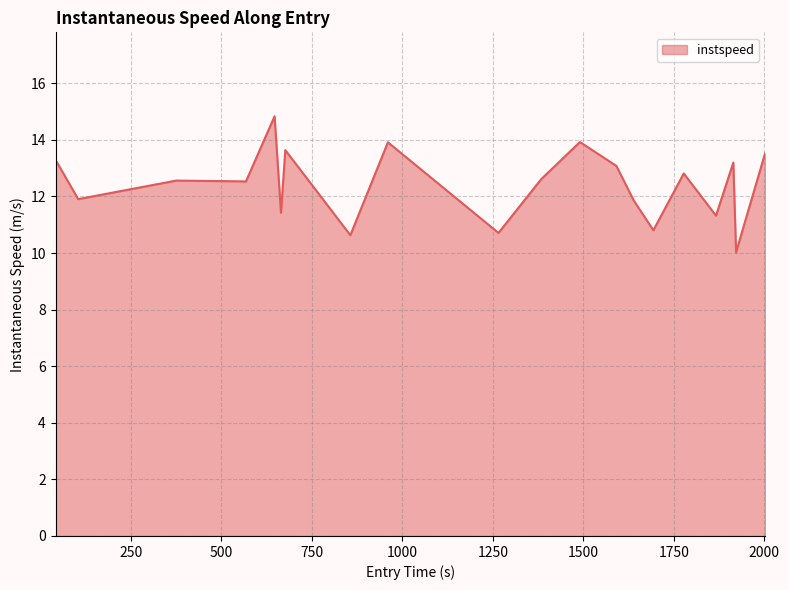

Does the chart display data point markers on the line(s)?

No